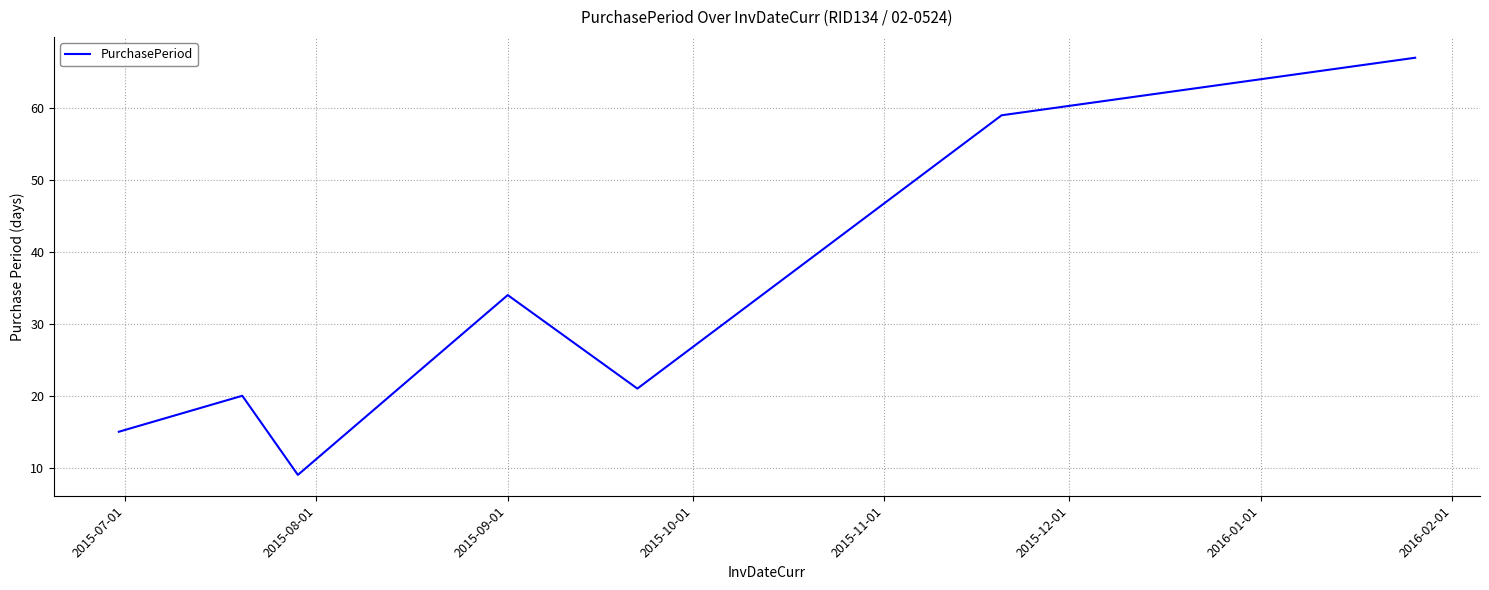

What is the average value?

32